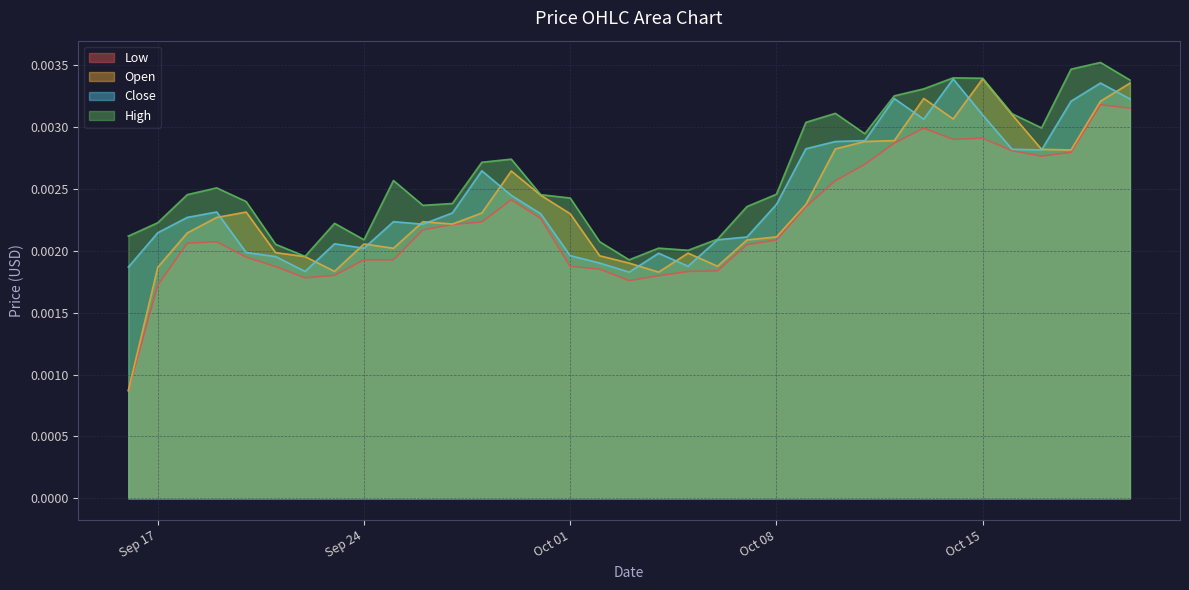

Which series changed the most between 2024-09-29 and 2024-10-17?

close